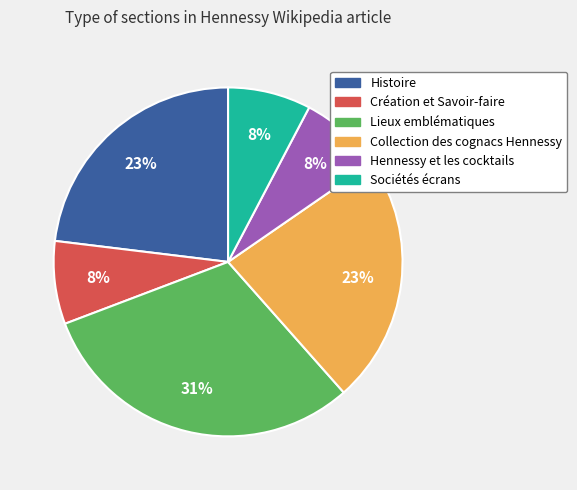

Is there a majority slice in this chart?

No